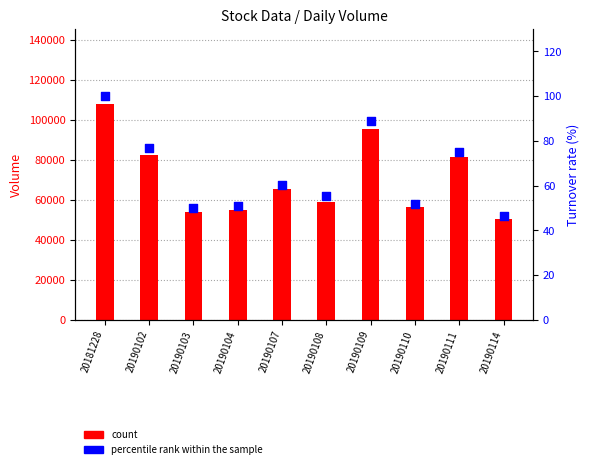

Which series reaches the minimum Y coordinate?

percentile rank within the sample